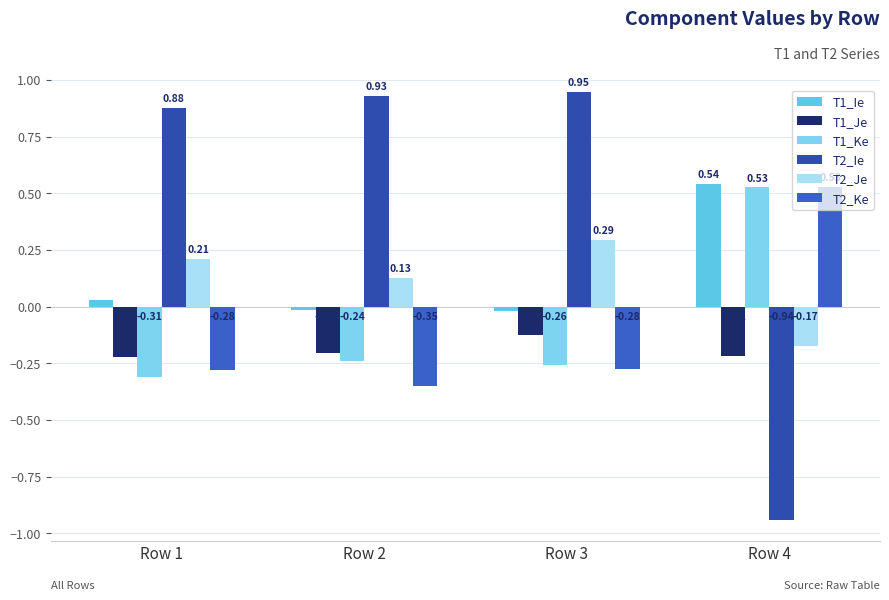

What is the difference between the T2_Je values at Row 4 and Row 3?

0.5